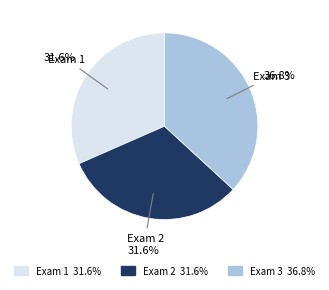

How many segments does this pie chart have?

3